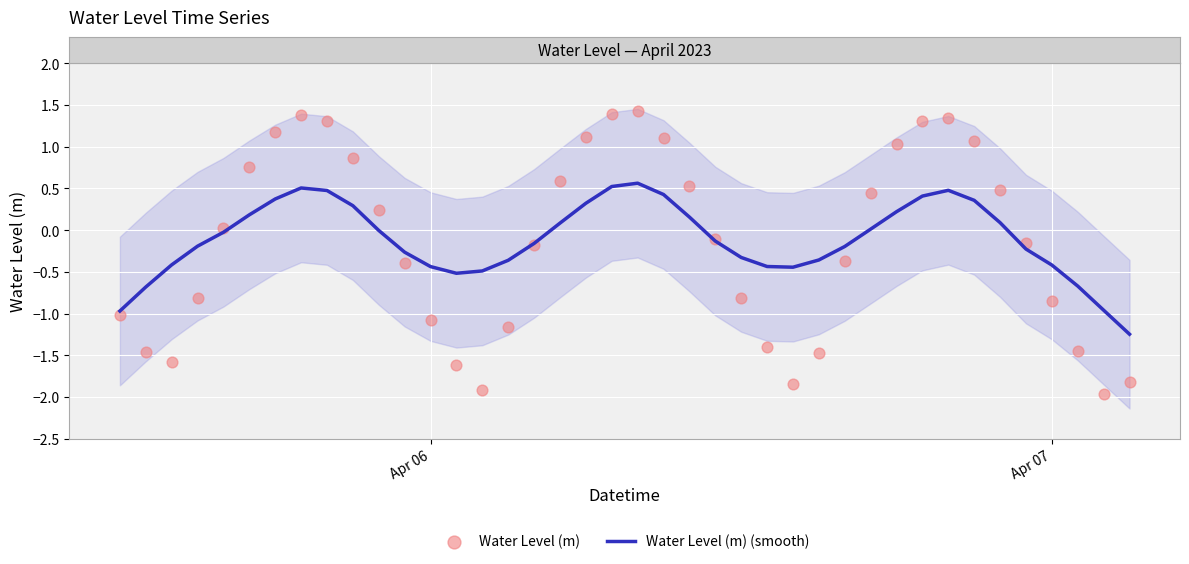

At how many categories does at least one series exceed 1?

11